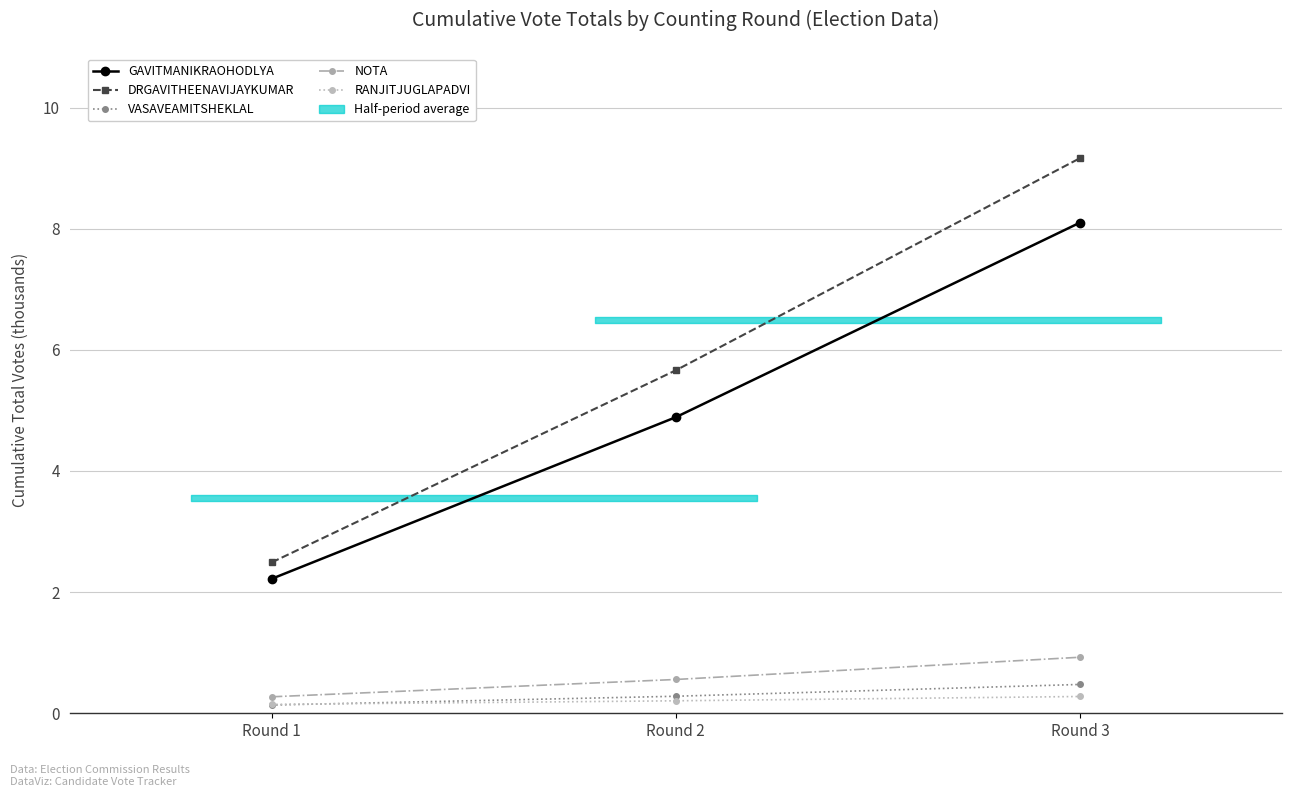

The RANJITJUGLAPADVI series shows 0.2 at Round 2. True or false?

True